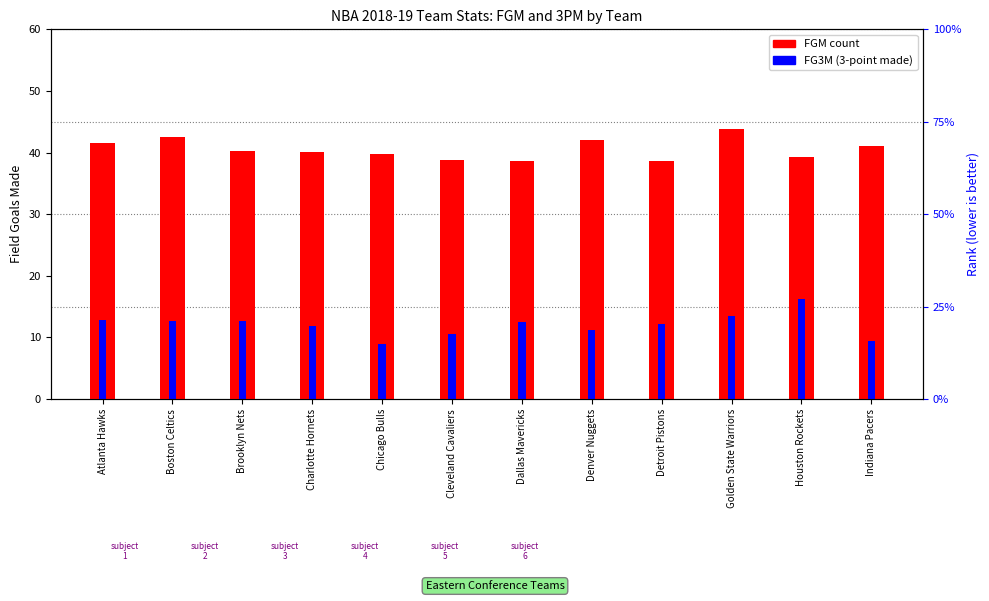

What is the difference between the maximum and minimum values in the FGM (count) series?

5.2